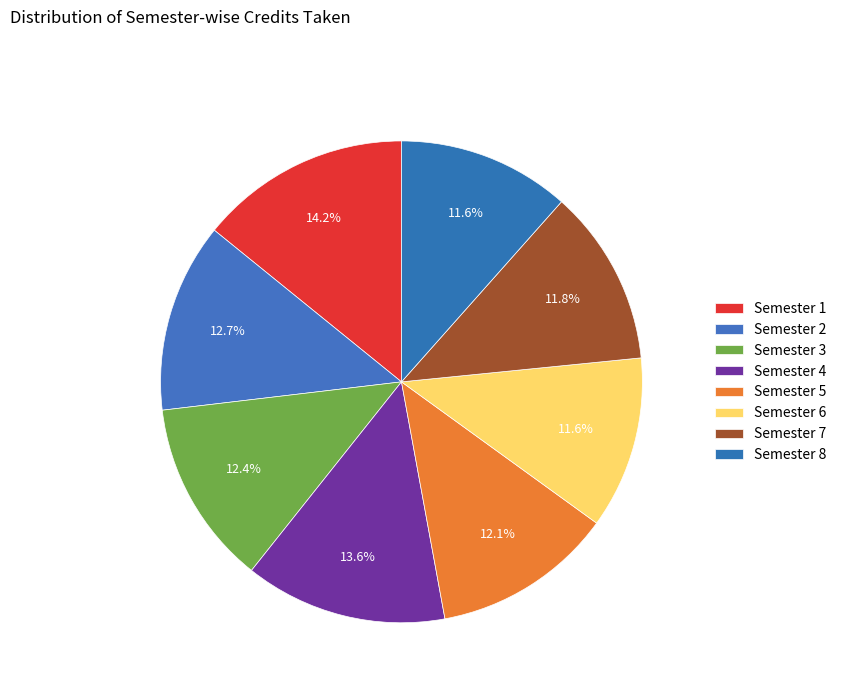

Count the number of slices in the pie.

8